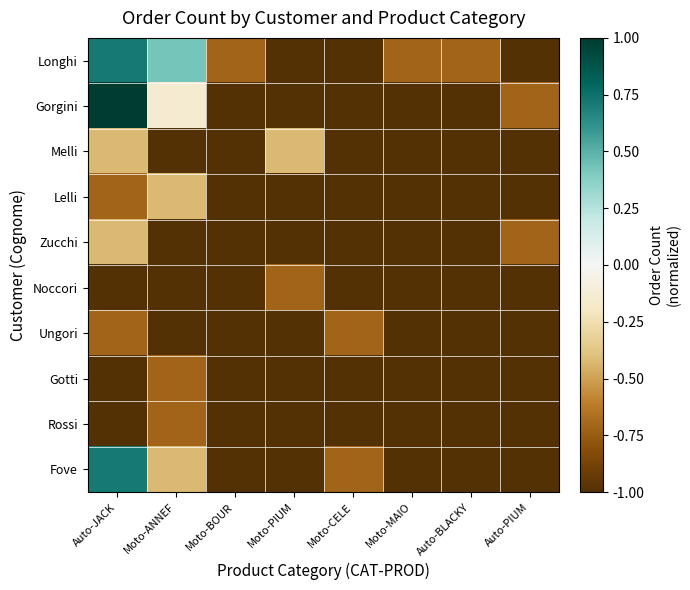

Which category has the highest value across all series?

Auto-JACK